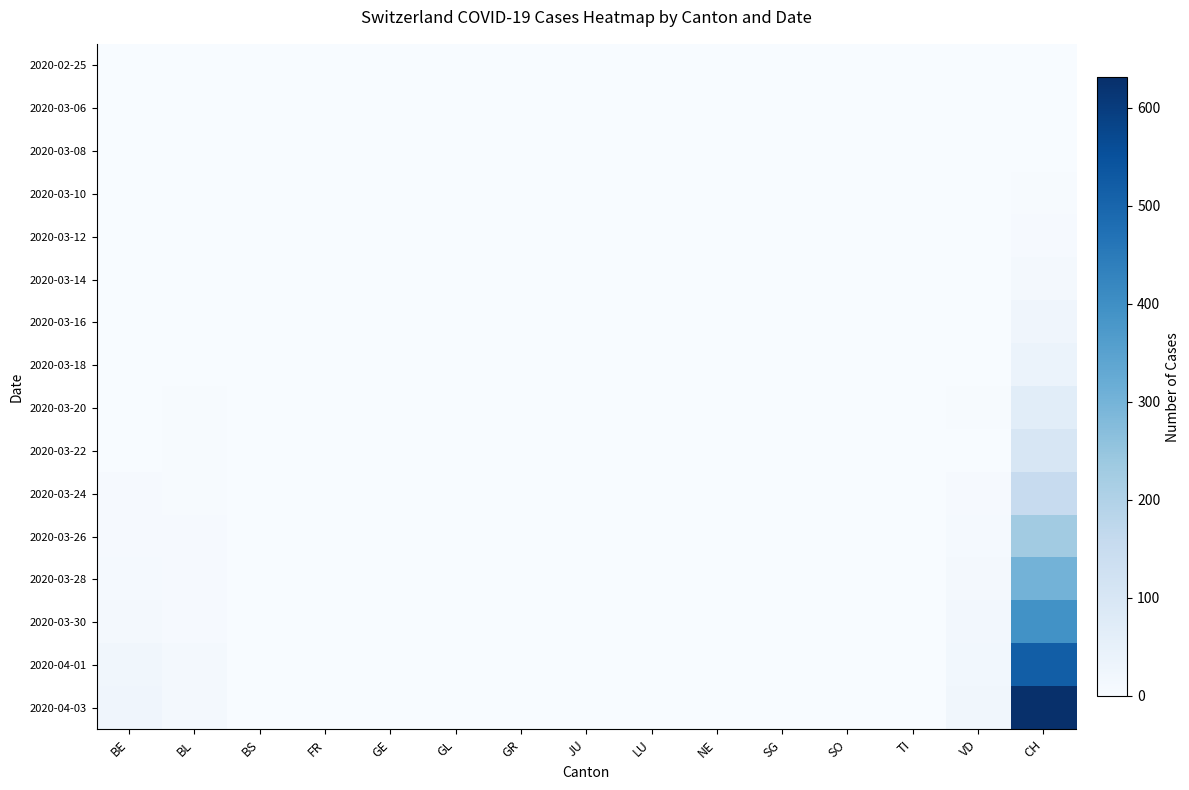

Reading left to right, list all the values displayed in this chart.

2020-02-25: BE=0	BL=0	BS=0	FR=0	GE=0	GL=0	GR=0	JU=0	LU=0	NE=0	SG=0	SO=0	TI=0	VD=0	CH=0
2020-03-06: BE=0	BL=0	BS=0	FR=0	GE=0	GL=0	GR=0	JU=0	LU=0	NE=0	SG=0	SO=0	TI=0	VD=0	CH=1
2020-03-08: BE=0	BL=1	BS=0	FR=0	GE=0	GL=0	GR=0	JU=0	LU=0	NE=0	SG=0	SO=0	TI=0	VD=0	CH=2
2020-03-10: BE=0	BL=1	BS=0	FR=0	GE=0	GL=0	GR=0	JU=0	LU=0	NE=0	SG=0	SO=0	TI=0	VD=0	CH=4
2020-03-12: BE=0	BL=2	BS=0	FR=0	GE=0	GL=0	GR=0	JU=0	LU=0	NE=0	SG=0	SO=0	TI=0	VD=0	CH=6
2020-03-14: BE=0	BL=2	BS=0	FR=0	GE=0	GL=0	GR=0	JU=0	LU=0	NE=0	SG=0	SO=0	TI=0	VD=0	CH=11
2020-03-16: BE=1	BL=2	BS=0	FR=0	GE=0	GL=0	GR=0	JU=0	LU=0	NE=0	SG=0	SO=0	TI=0	VD=1	CH=26
2020-03-18: BE=1	BL=2	BS=0	FR=0	GE=0	GL=0	GR=0	JU=0	LU=0	NE=0	SG=0	SO=0	TI=0	VD=0	CH=39
2020-03-20: BE=2	BL=3	BS=0	FR=0	GE=0	GL=0	GR=0	JU=0	LU=0	NE=0	SG=0	SO=0	TI=0	VD=3	CH=68
2020-03-22: BE=0	BL=3	BS=0	FR=0	GE=0	GL=0	GR=0	JU=0	LU=0	NE=0	SG=0	SO=0	TI=0	VD=0	CH=102
2020-03-24: BE=6	BL=4	BS=0	FR=0	GE=0	GL=0	GR=0	JU=0	LU=0	NE=0	SG=0	SO=0	TI=0	VD=5	CH=155
2020-03-26: BE=7	BL=5	BS=0	FR=0	GE=0	GL=0	GR=0	JU=0	LU=0	NE=0	SG=0	SO=0	TI=0	VD=9	CH=228
2020-03-28: BE=9	BL=6	BS=0	FR=0	GE=0	GL=0	GR=0	JU=0	LU=0	NE=0	SG=0	SO=0	TI=0	VD=13	CH=302
2020-03-30: BE=13	BL=7	BS=0	FR=0	GE=0	GL=0	GR=0	JU=0	LU=0	NE=0	SG=0	SO=0	TI=0	VD=15	CH=394
2020-04-01: BE=20	BL=11	BS=0	FR=0	GE=0	GL=0	GR=0	JU=0	LU=0	NE=0	SG=0	SO=0	TI=1	VD=18	CH=518
2020-04-03: BE=26	BL=14	BS=0	FR=0	GE=0	GL=0	GR=0	JU=0	LU=0	NE=0	SG=0	SO=0	TI=1	VD=21	CH=631